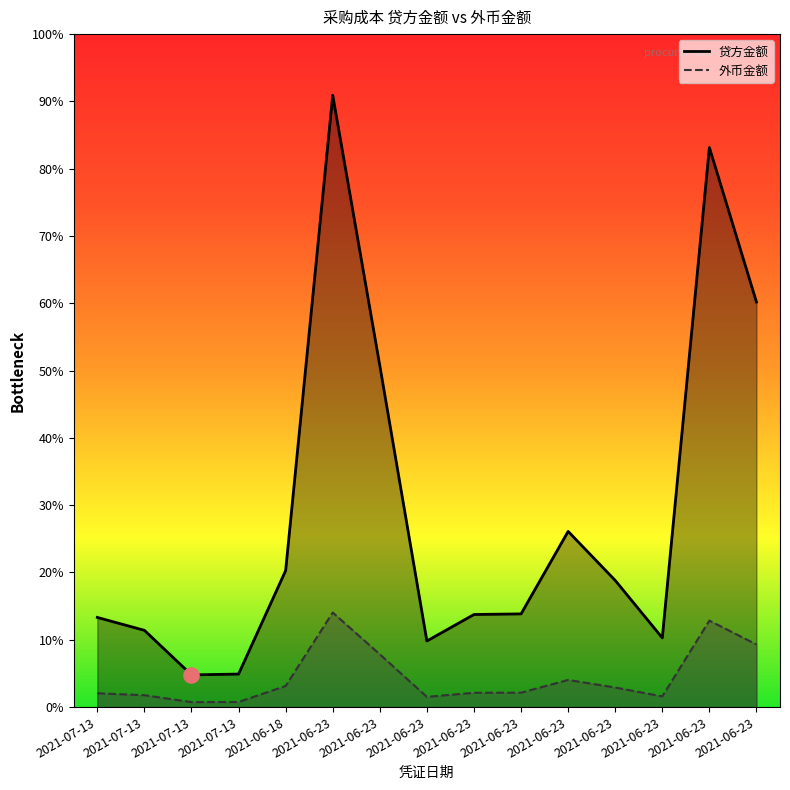

At which category is the sum across all series the highest?

2021-06-23